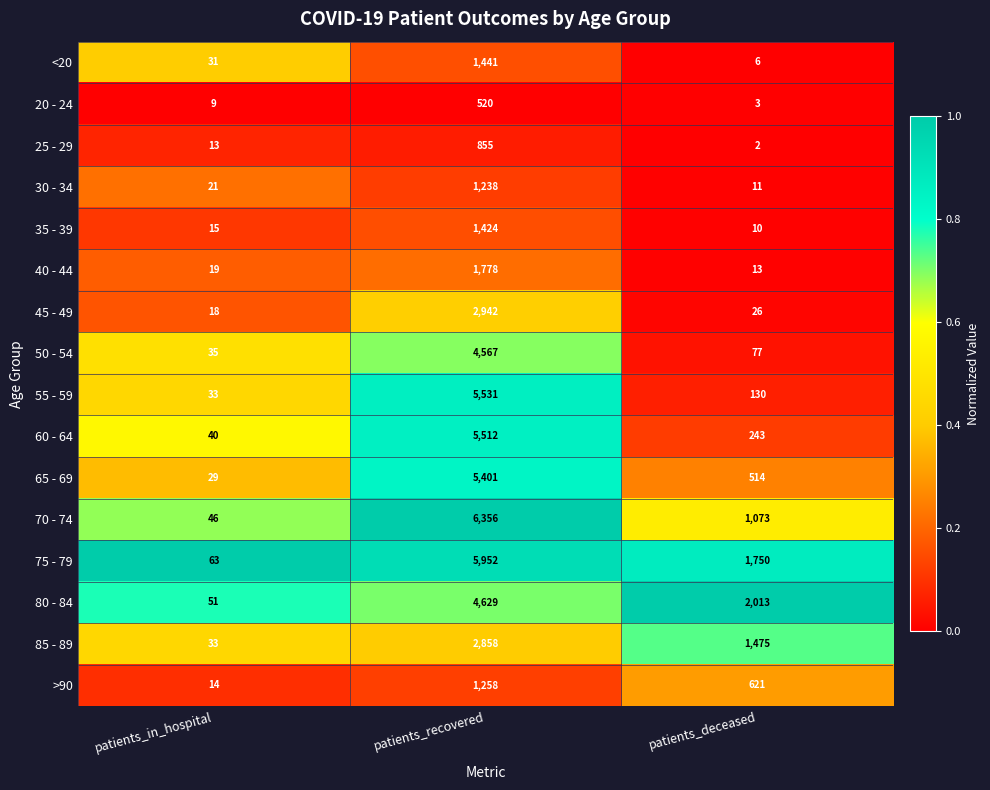

Where does the 65 - 69 series first go above 514?

patients_recovered